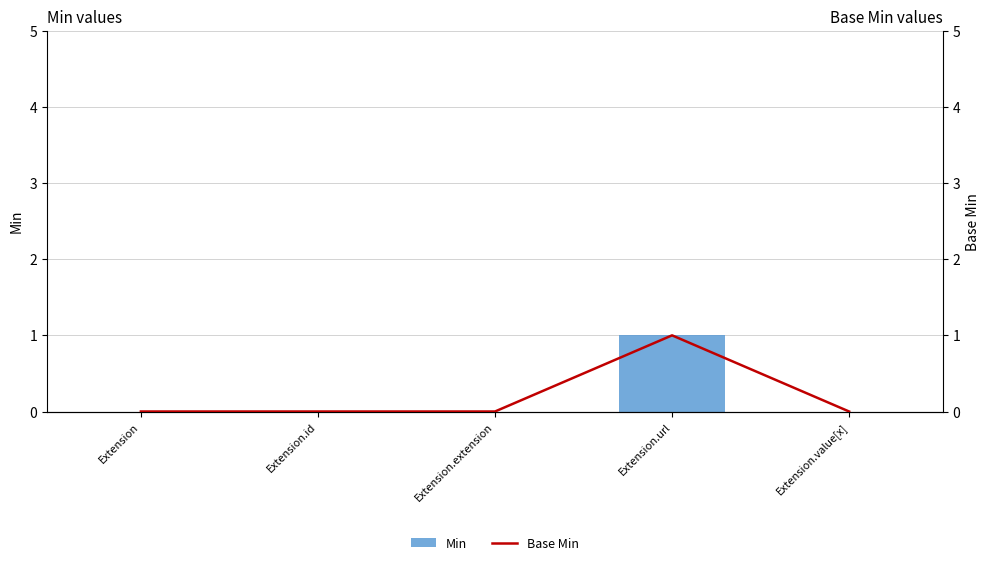

True or false: Min has a value of 0 at Extension.extension.

True